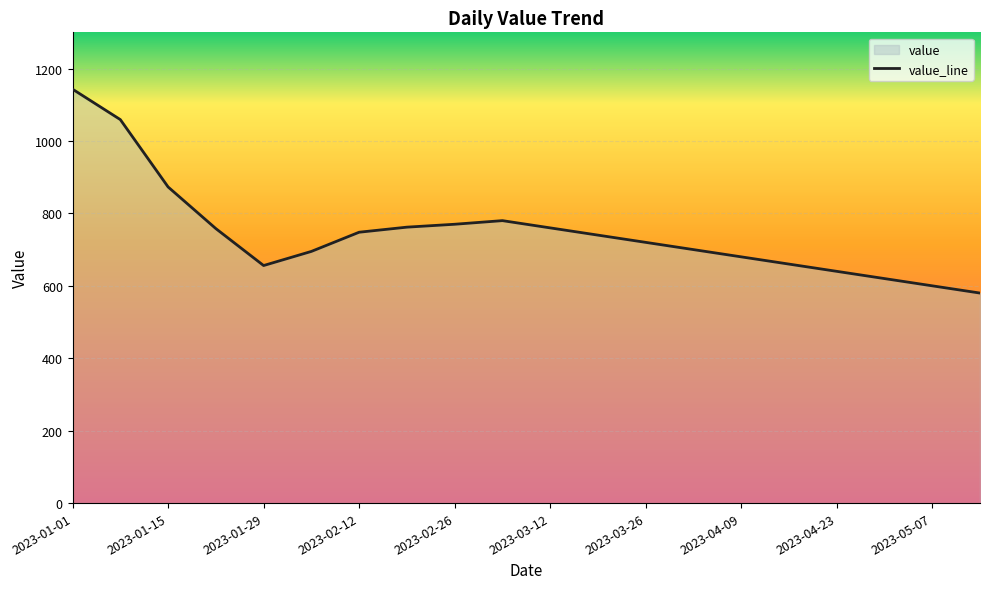

How many data points does each series have?

20